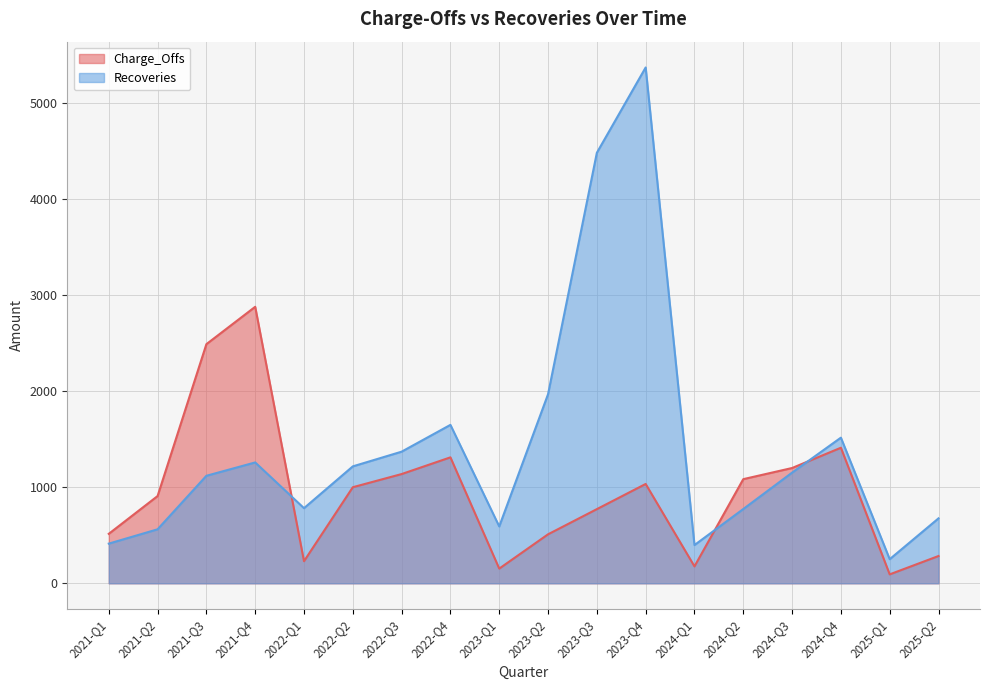

What is the average value of the Recoveries series?

1419